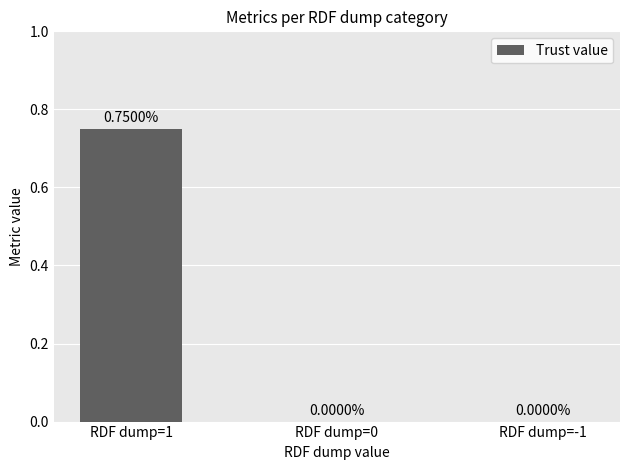

Between RDF dump=1 and RDF dump=-1, which is larger?

RDF dump=1